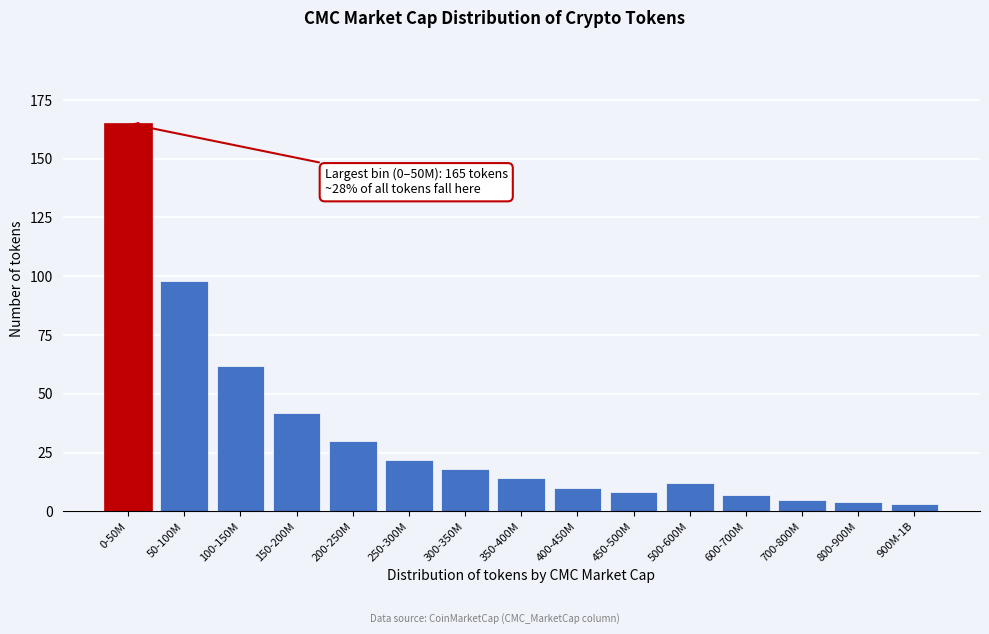

Reading left to right, transcribe all the data shown in this chart.

165	98	62	42	30	22	18	14	10	8	12	7	5	4	3